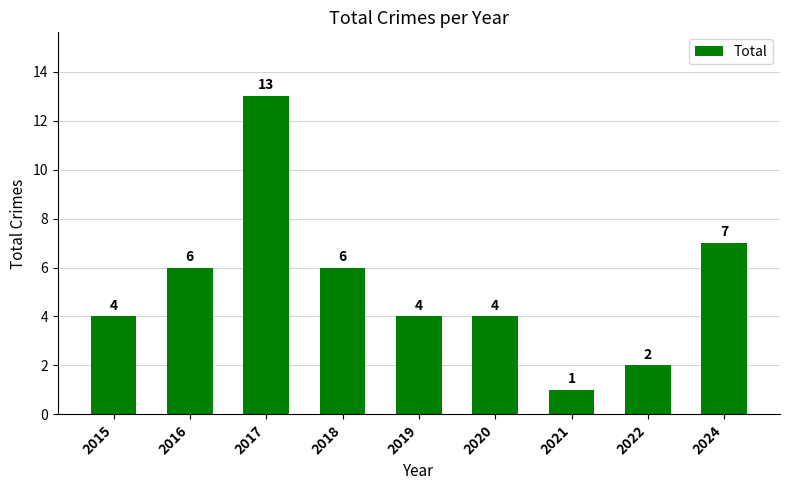

What is the value of the 1st bar from the left?

4